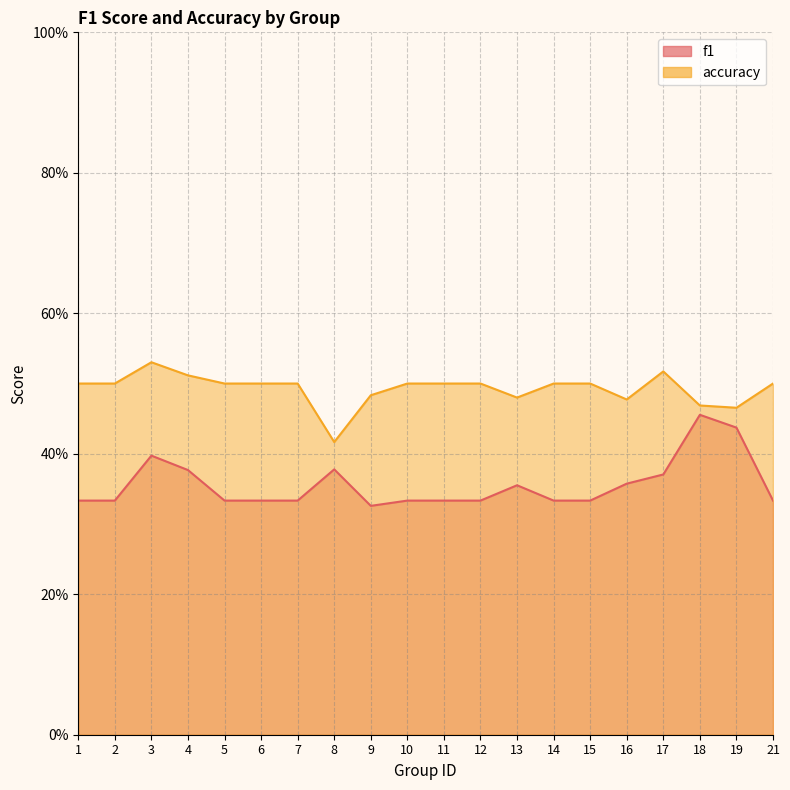

At which label is f1 closest to 0?

9